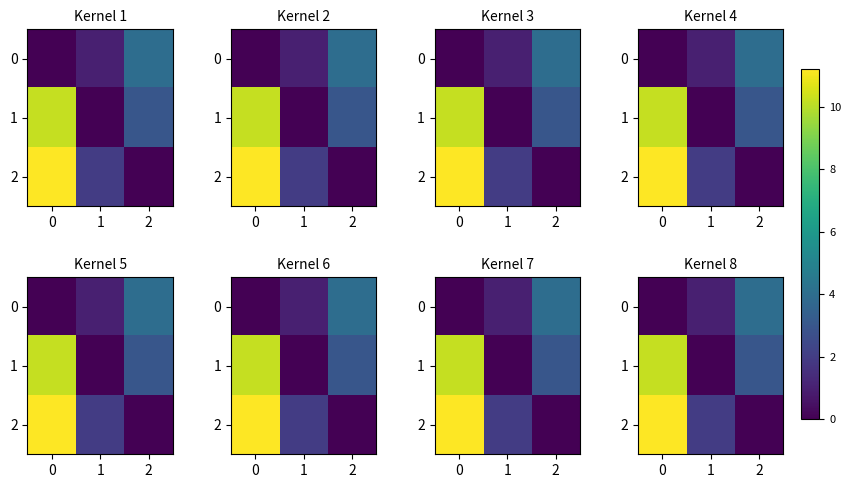

What is the difference between the maximum and minimum values in the 2 series?

11.2